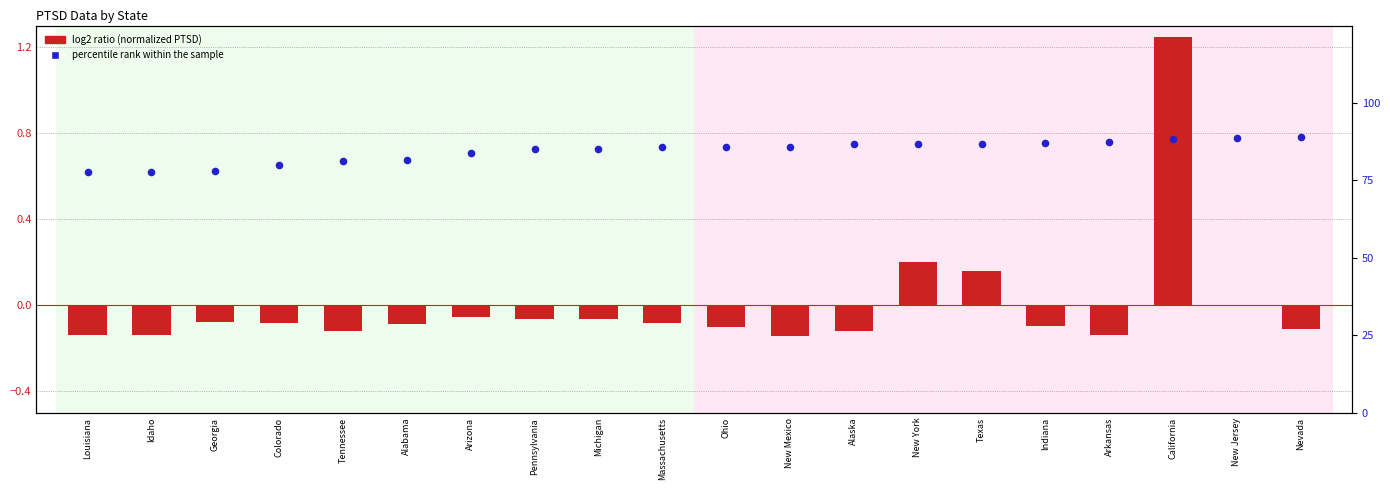

At how many categories does at least one series exceed 7?

20